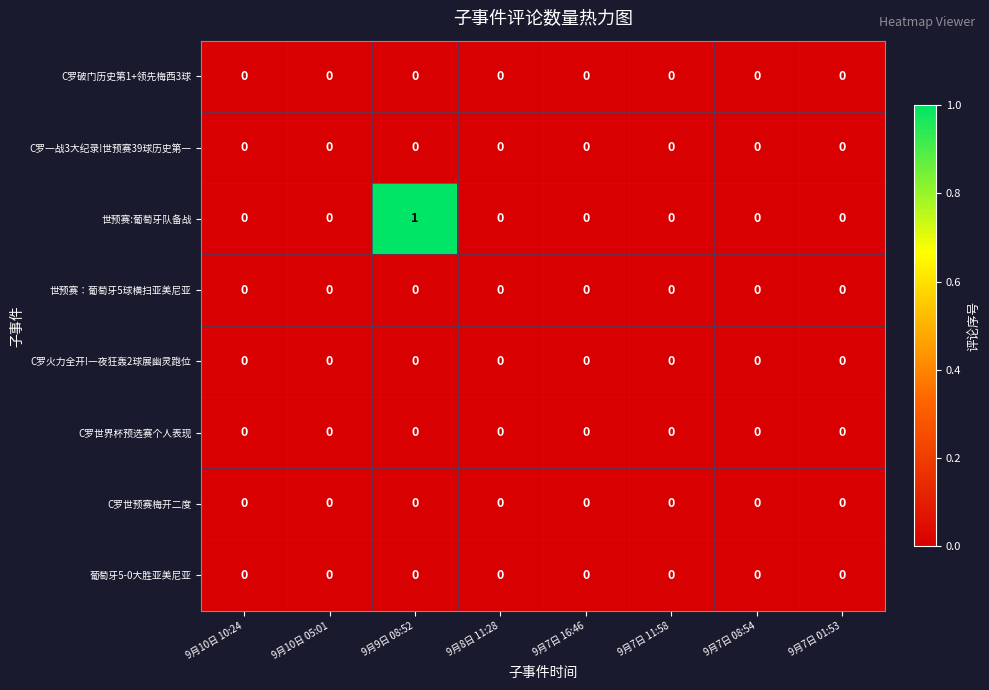

The value of 世预赛：葡萄牙5球横扫亚美尼亚 at 9月9日 08:52 is 0. True or false?

True